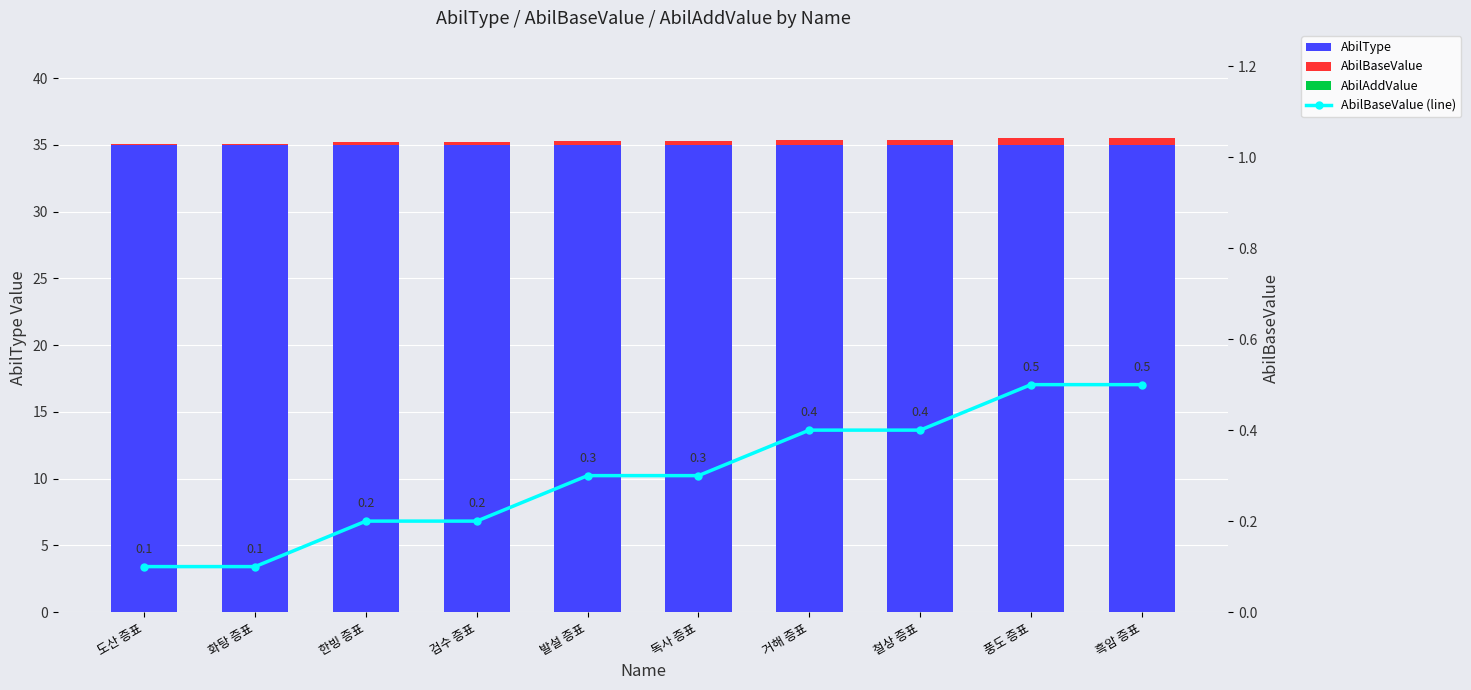

What are all the series names shown in the legend?

AbilType, AbilBaseValue, AbilAddValue, AbilBaseValue (line)